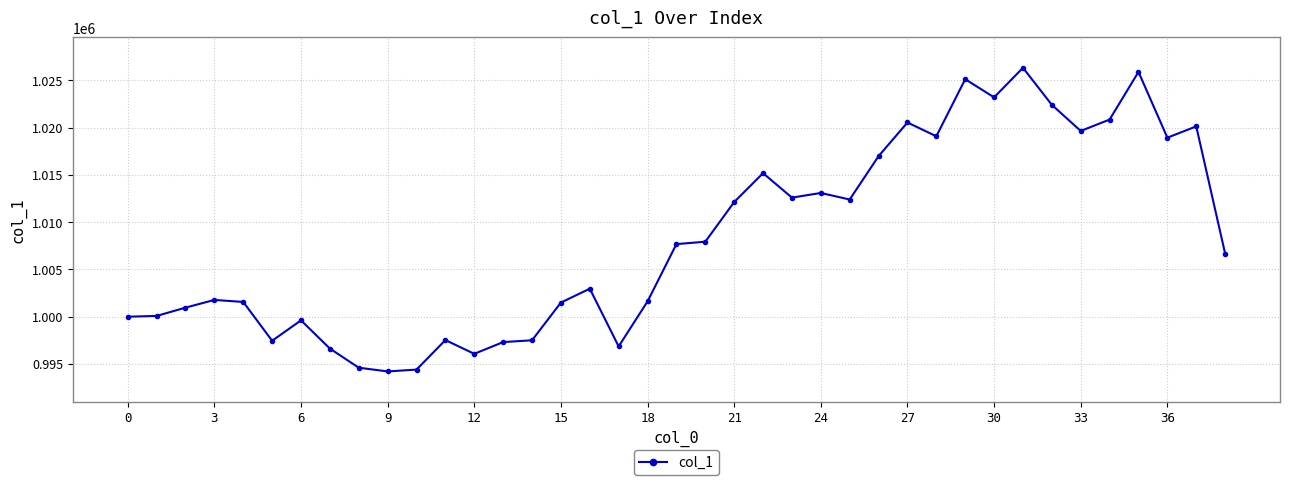

What is the minimum value shown in the chart?

994208.6